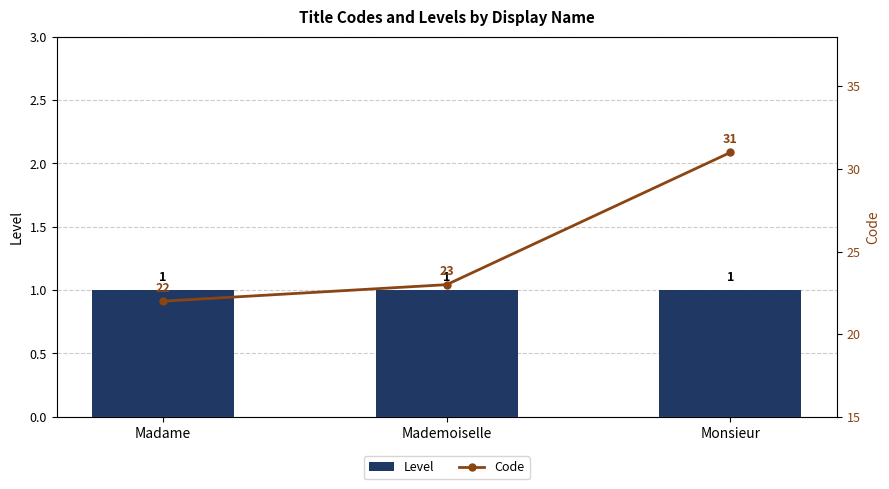

List the series in order of their overall mean, highest first.

Code, Level